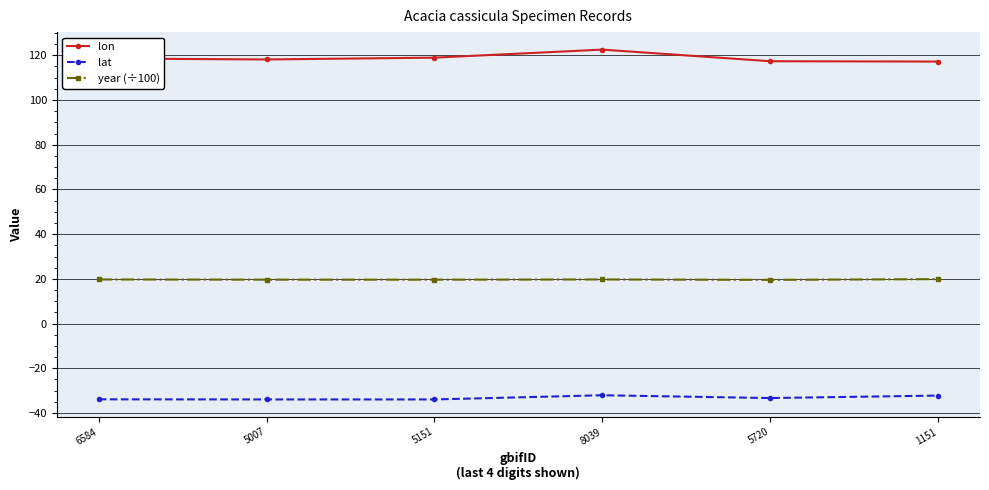

In year (÷100), how many points are lower than both neighbors (excluding endpoints)?

2